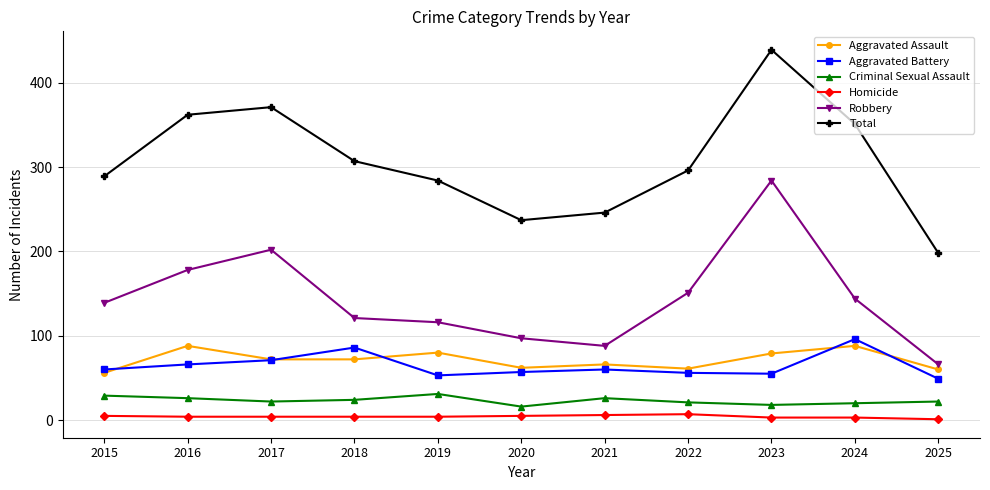

What is the sum of the Homicide values at 2018 and 2025?

5